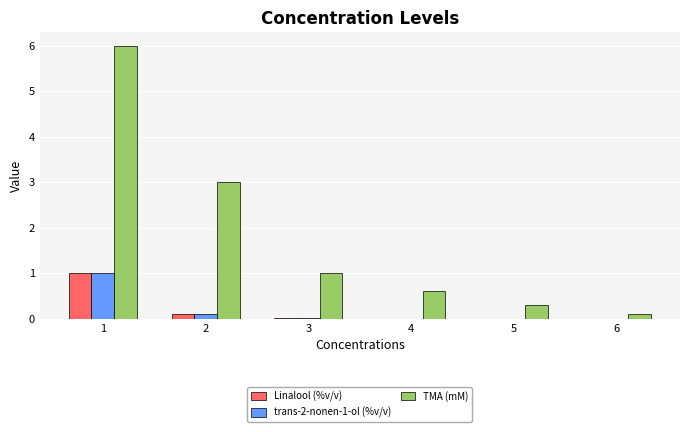

How many categories are shown in the chart?

6